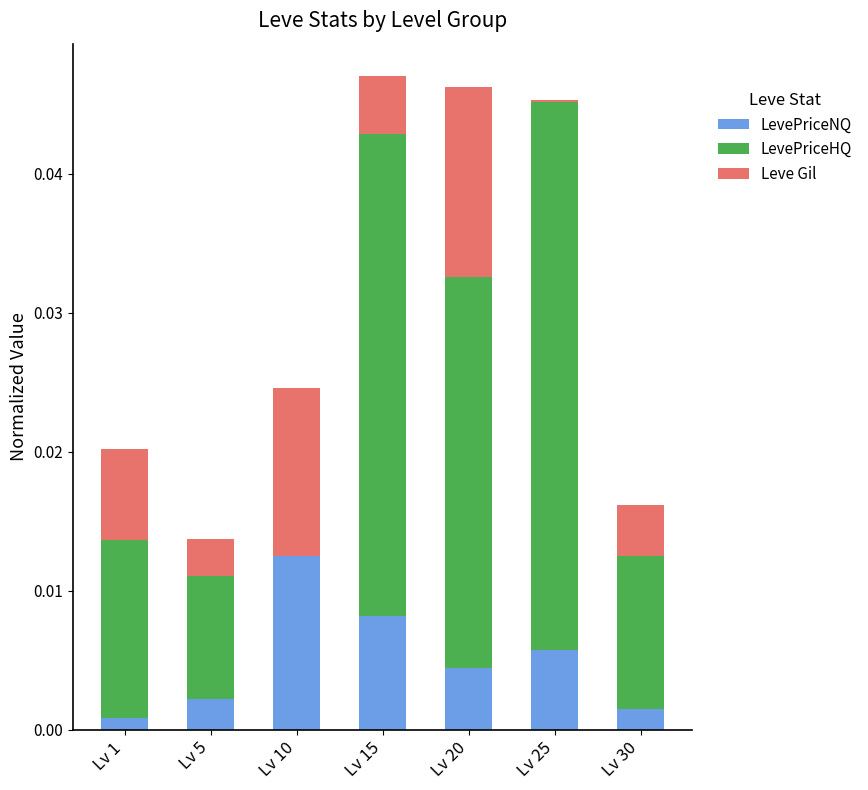

What are all the series names shown in the legend?

LevePriceNQ, LevePriceHQ, Leve Gil